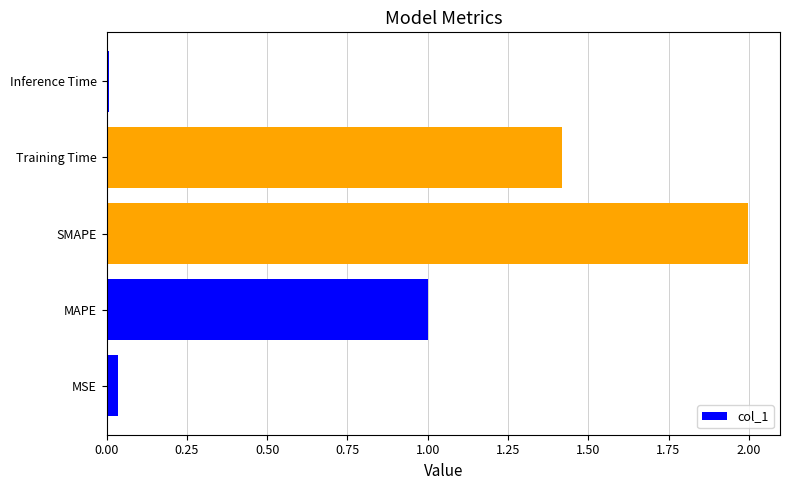

What is the change in value from SMAPE to Training Time?

-0.6